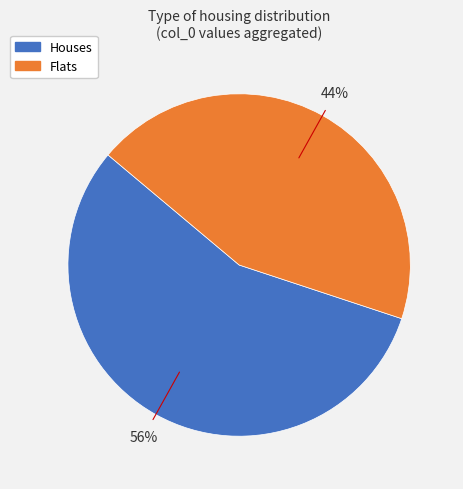

To the nearest percent, what is the average slice percentage?

50%